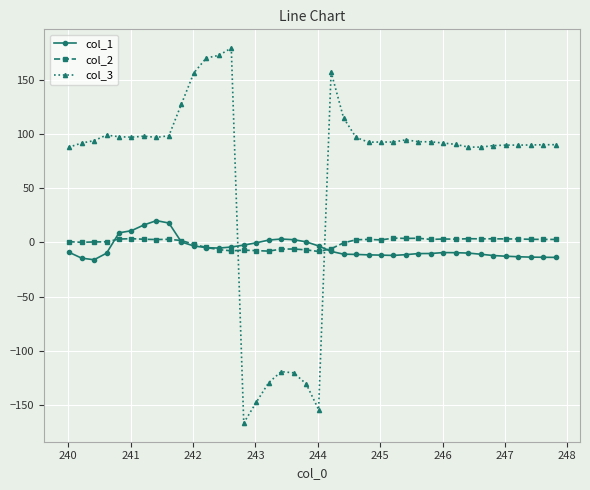

How many categories are shown in the chart?

40